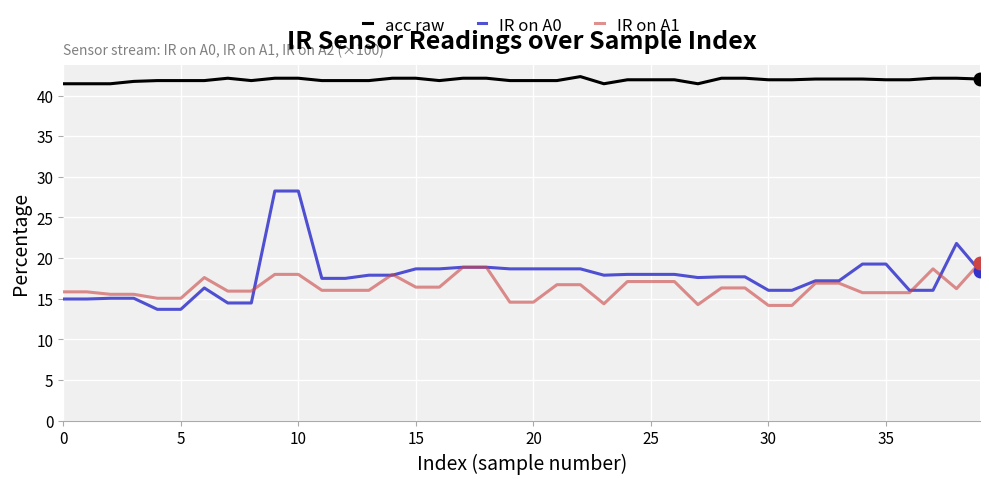

True or false: IR on A0 and acc raw intersect in this chart.

False